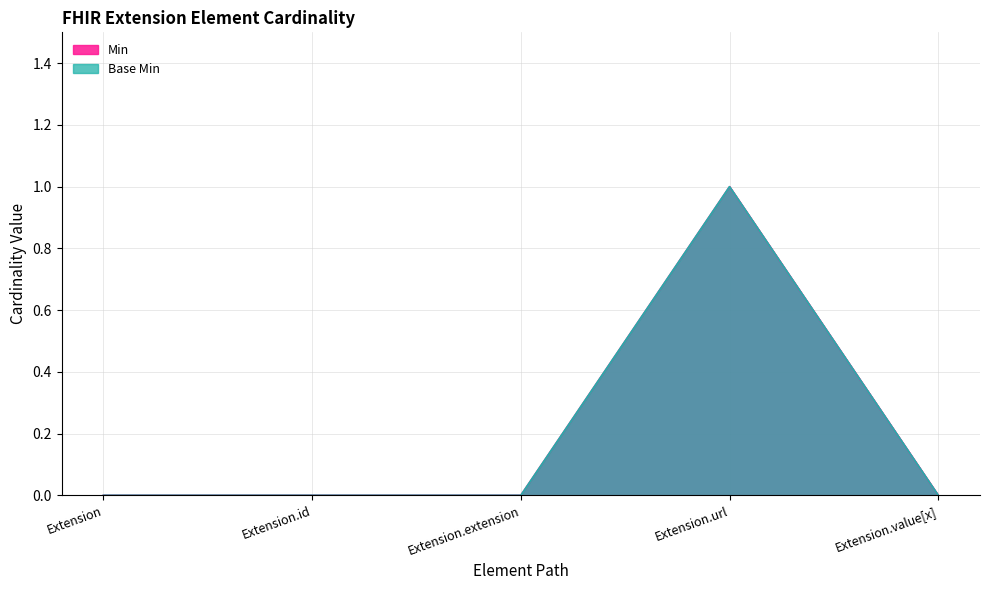

True or false: Base Min and Min cross at least once.

False